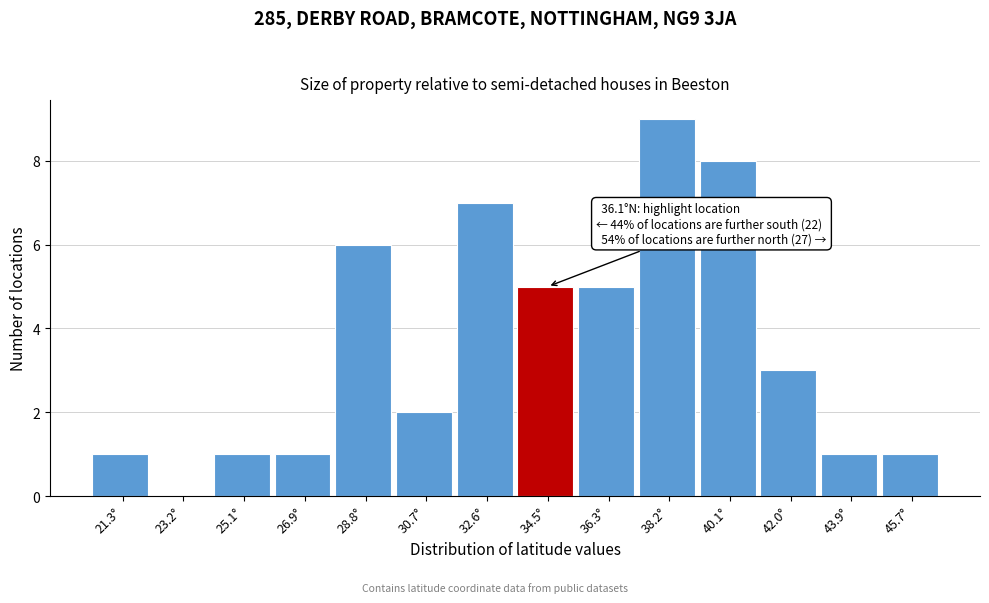

Reading right to left, what are all the values shown in this chart?

45.7°=1	43.9°=1	42.0°=3	40.1°=8	38.2°=9	36.3°=5	34.5°=5	32.6°=7	30.7°=2	28.8°=6	26.9°=1	25.1°=1	23.2°=0	21.3°=1